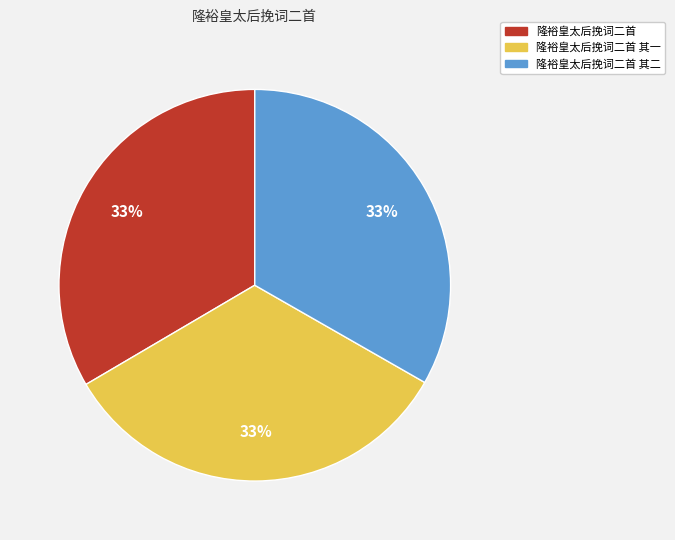

Does any single category account for the majority?

No